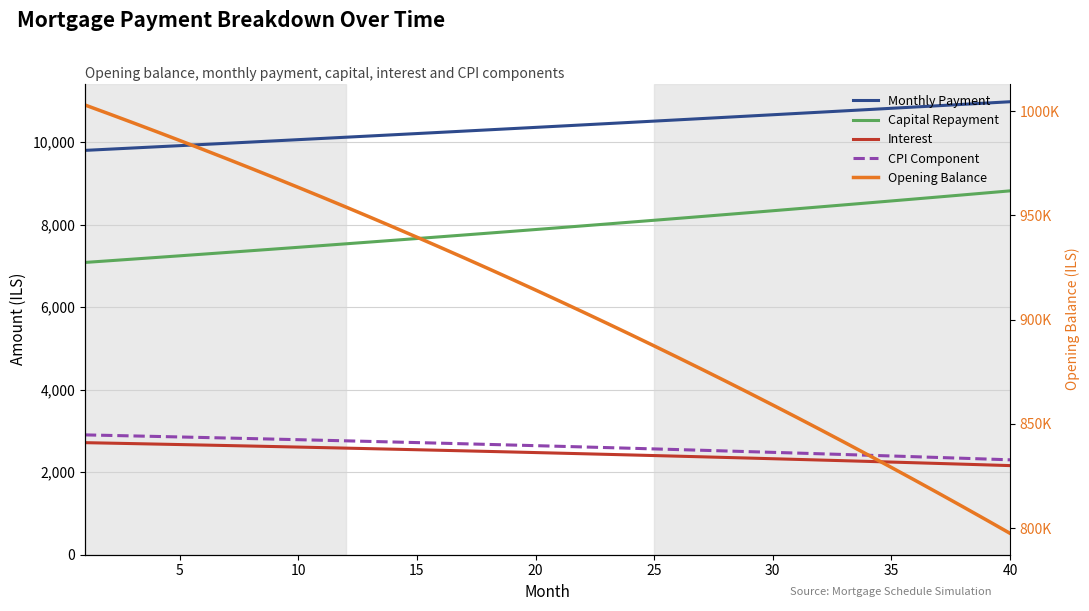

Reading right to left, transcribe all the data shown in this chart.

Monthly Payment: 10979.3	10947.3	10915.5	10883.8	10852.1	10820.5	10789.1	10757.7	10726.4	10695.2	10664.1	10633.1	10602.2	10571.3	10540.6	10509.9	10479.4	10448.9	10418.5	10388.2	10358.0	10327.9	10297.9	10267.9	10238.0	10208.3	10178.6	10149.0	10119.5	10090.0	10060.7	10031.4	10002.3	9973.2	9944.2	9915.2	9886.4	9857.7	9829.0	9800.4
Capital Repayment: 8819.2	8769.8	8720.7	8671.8	8623.2	8574.9	8526.9	8479.1	8431.6	8384.4	8337.5	8290.8	8244.3	8198.1	8152.2	8106.6	8061.1	8016.0	7971.1	7926.4	7882.1	7837.9	7794.0	7750.3	7706.9	7663.8	7620.8	7578.1	7535.7	7493.5	7451.5	7409.8	7368.3	7327.0	7285.9	7245.1	7204.6	7164.2	7124.1	7084.2
Interest: 2160.1	2177.5	2194.8	2211.9	2228.8	2245.6	2262.2	2278.6	2294.8	2310.8	2326.7	2342.3	2357.8	2373.2	2388.4	2403.4	2418.2	2432.9	2447.4	2461.8	2476.0	2490.0	2503.8	2517.6	2531.1	2544.5	2557.8	2570.8	2583.8	2596.6	2609.2	2621.7	2634.0	2646.2	2658.2	2670.1	2681.8	2693.4	2704.9	2716.2
CPI Component: 2300.5	2319.5	2338.2	2356.8	2375.2	2393.3	2411.3	2429.1	2446.7	2464.1	2481.3	2498.3	2515.2	2531.8	2548.3	2564.6	2580.7	2596.7	2612.4	2628.0	2643.4	2658.7	2673.7	2688.6	2703.3	2717.9	2732.3	2746.5	2760.5	2774.4	2788.2	2801.7	2815.1	2828.3	2841.4	2854.4	2867.1	2879.7	2892.2	2904.5
Opening Balance: 797565.8	804016.1	810398.6	816713.6	822961.7	829143.3	835258.9	841309.0	847293.9	853214.3	859070.4	864862.9	870592.0	876258.3	881862.2	887404.1	892884.6	898303.9	903662.5	908961.0	914199.6	919378.8	924499.1	929560.8	934564.4	939510.3	944398.8	949230.5	954005.7	958724.7	963388.1	967996.1	972549.3	977047.9	981492.5	985883.2	990220.7	994505.1	998737.0	1002916.7